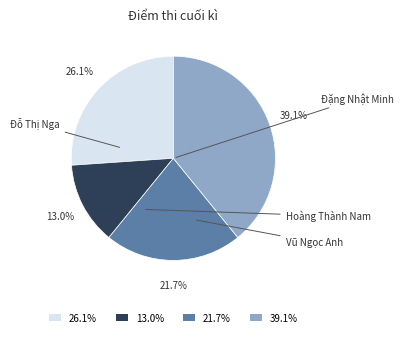

Which category has the biggest portion of the pie?

39.1%